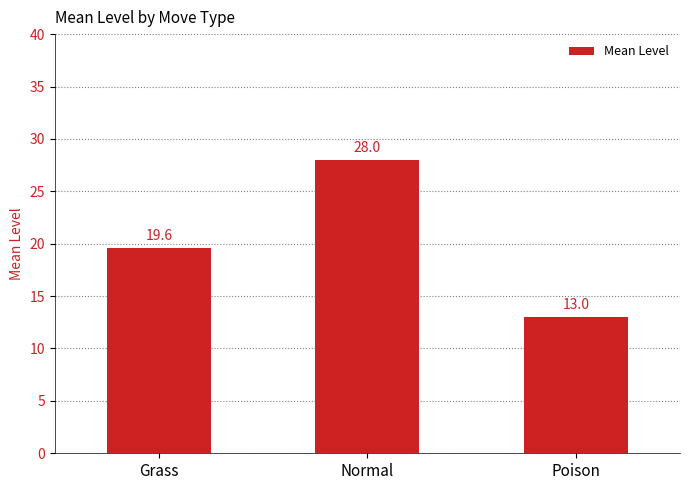

How many series are shown in this chart?

1